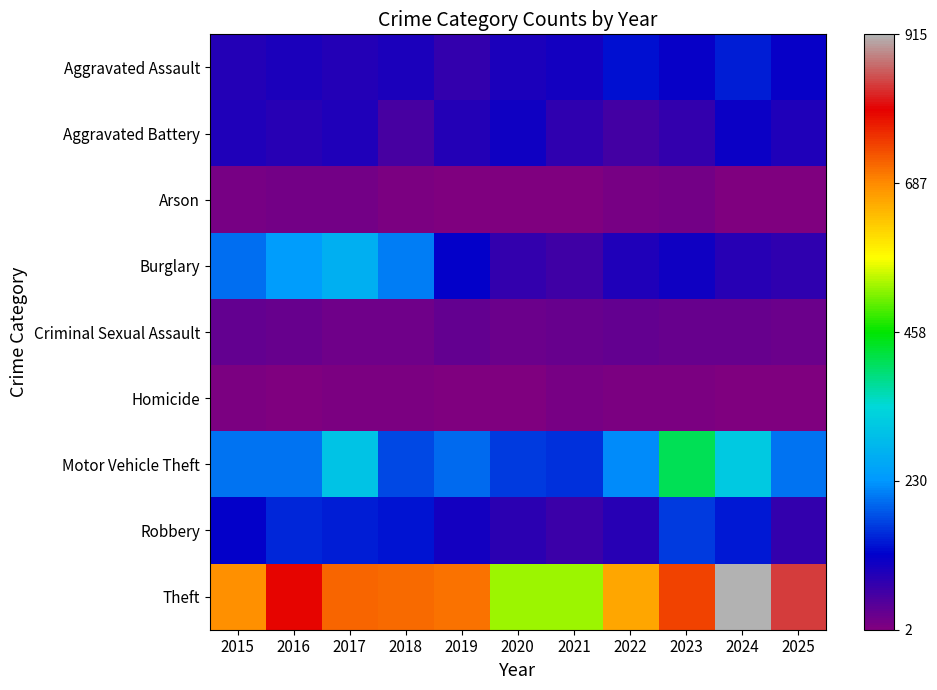

What is the total value across all series at 2020?

1066